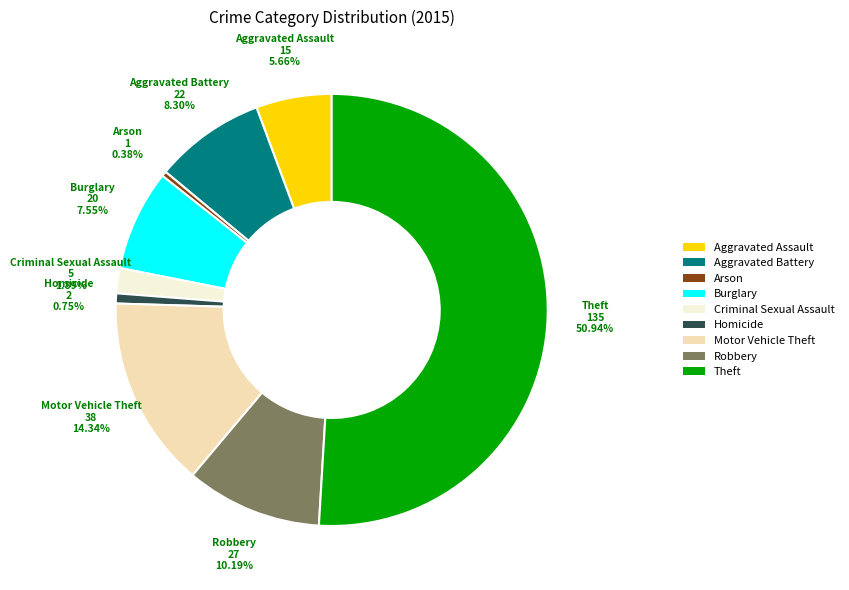

True or false: Arson accounts for 0% of the total.

True